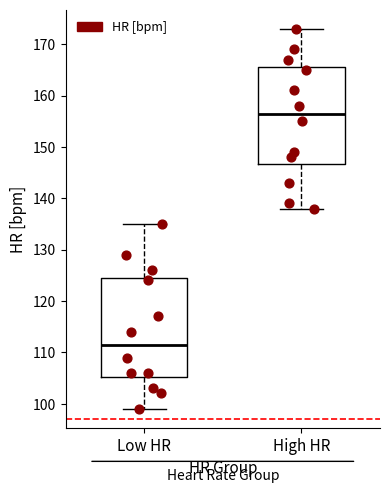

Reading left to right, read every box against the y-axis: the position of its median line, the range the box covers, and the ends of its whiskers. The values are not printed on the chart, so give them approximately, as read against the axis.

Low HR: median 112, box 105 to 125, whiskers 99 to 135
High HR: median 157, box 147 to 166, whiskers 138 to 173